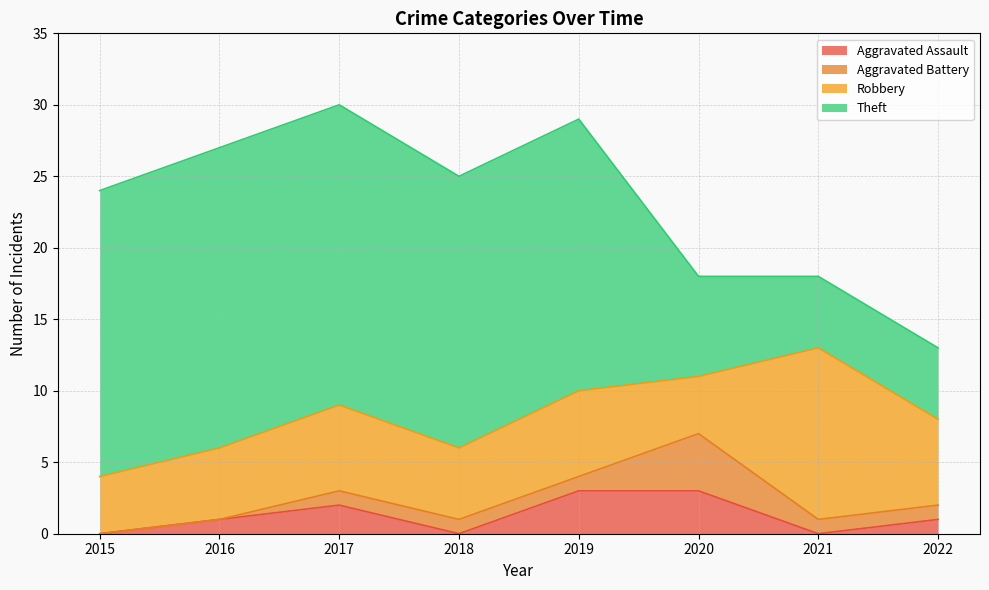

What is the value of the Robbery point at the 3rd from the left?

6